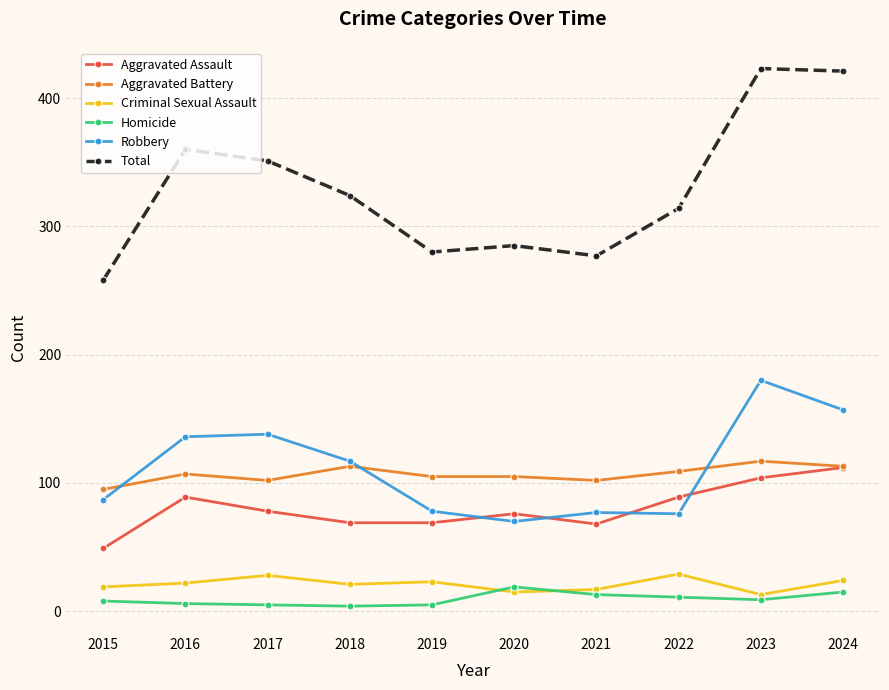

Which series has the largest total across all categories?

Total